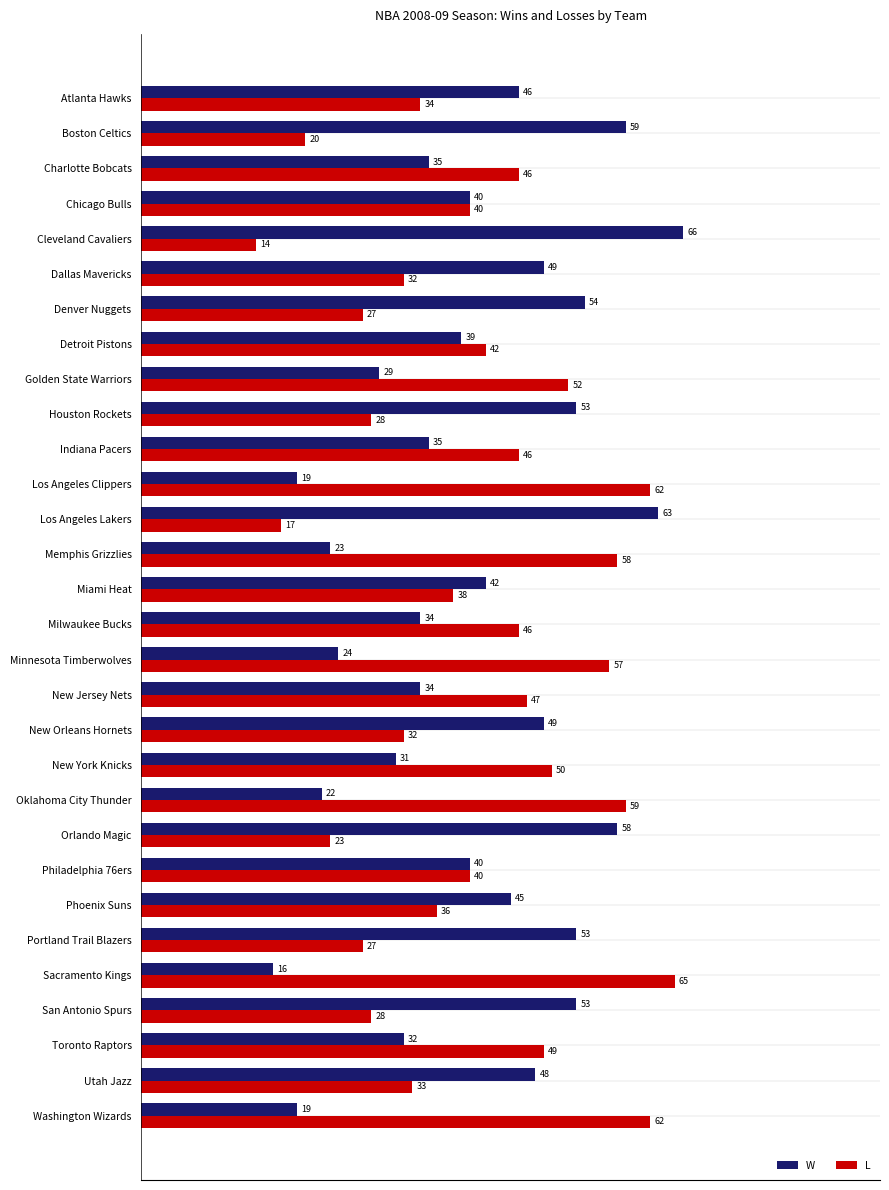

What is the minimum value for L?

14